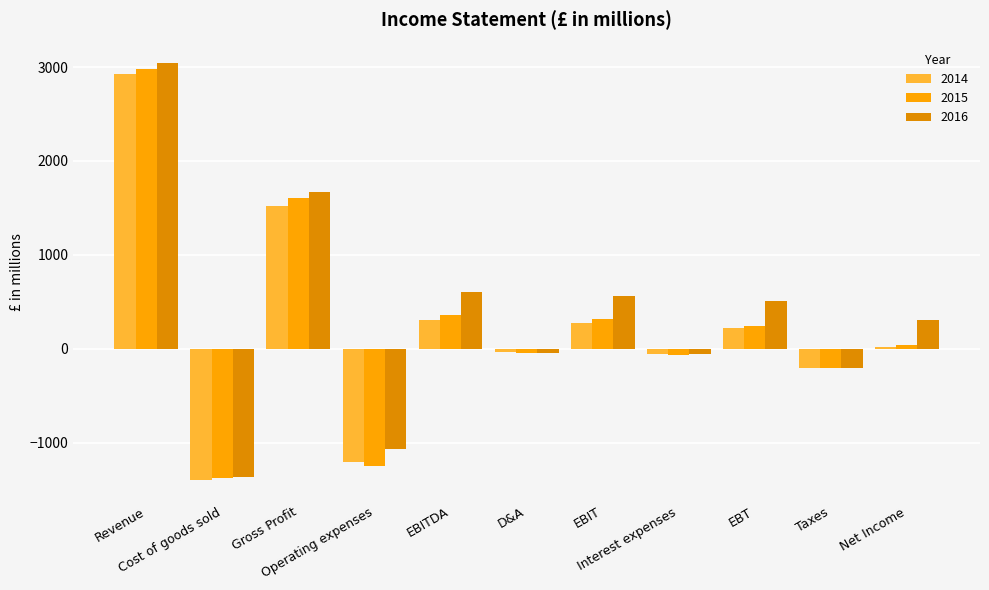

Reading left to right, what are all the values shown in this chart?

2014: 2922.0	-1401.0	1521.0	-1212.2	308.8	-31.0	277.8	-56.0	221.8	-207.5	14.3
2015: 2984.0	-1383.0	1601.0	-1245.3	355.7	-44.0	311.7	-65.0	246.7	-210.0	36.7
2016: 3040.0	-1367.0	1673.0	-1068.2	604.8	-41.0	563.8	-52.0	511.8	-208.6	303.2